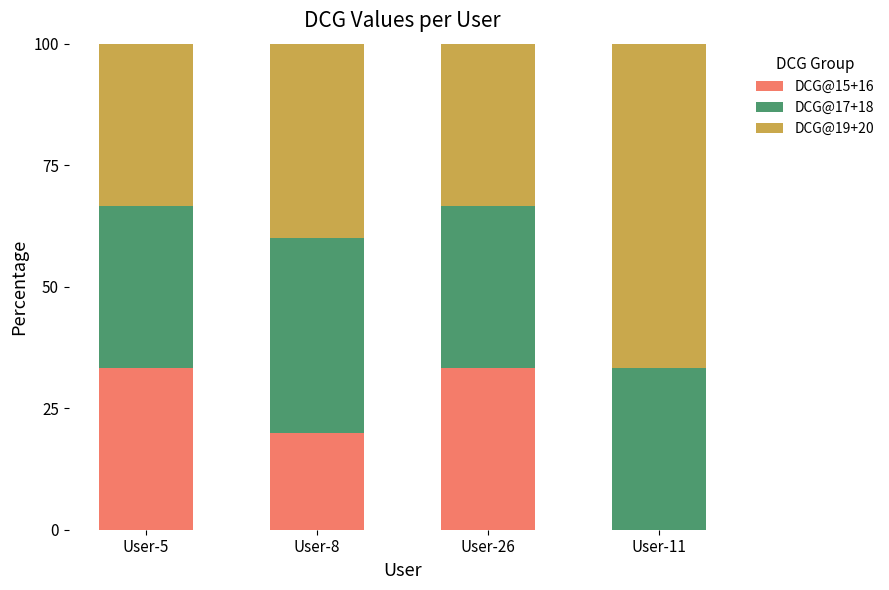

What is the total value across all series at User-11?

100.0